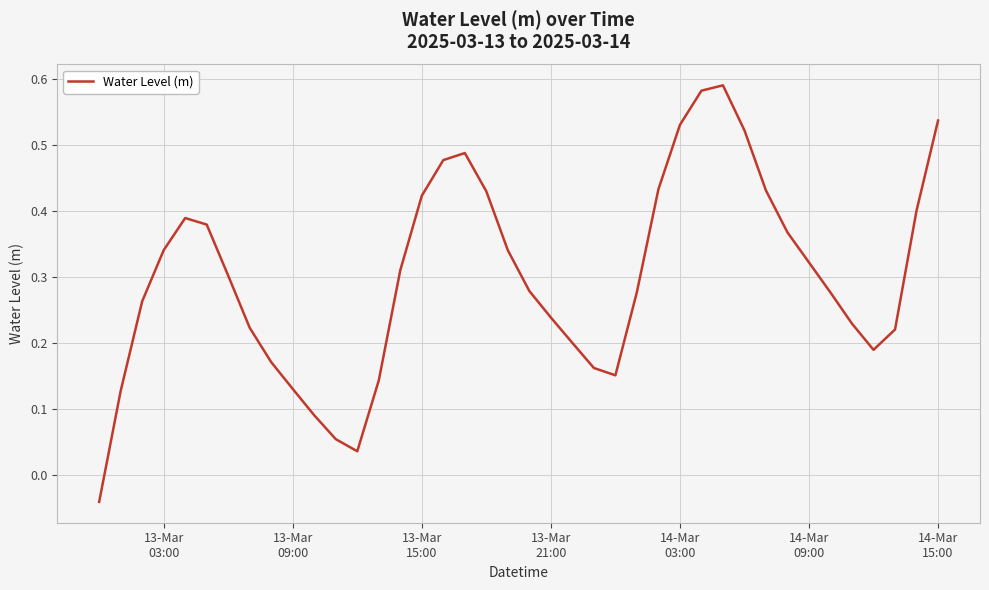

Does the chart display data point markers on the line(s)?

No